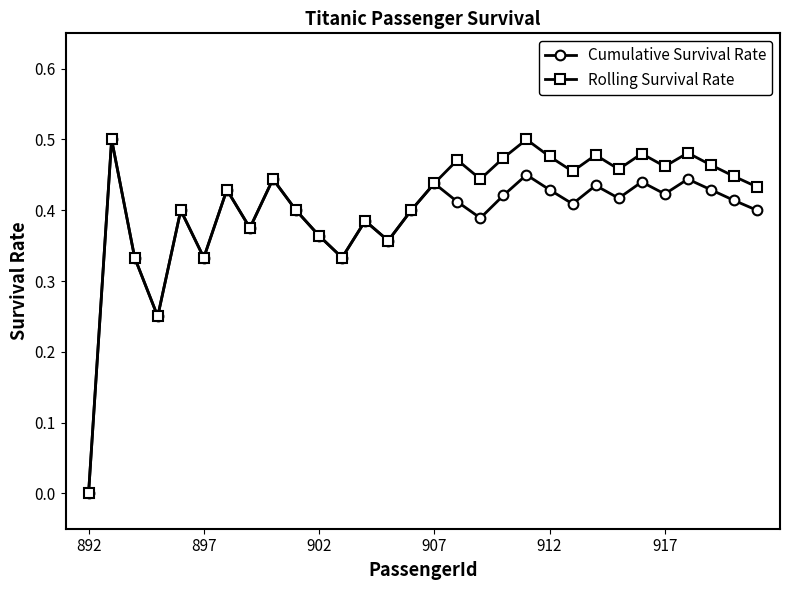

True or false: Rolling Survival Rate has more than 1 points higher than both neighbors.

True